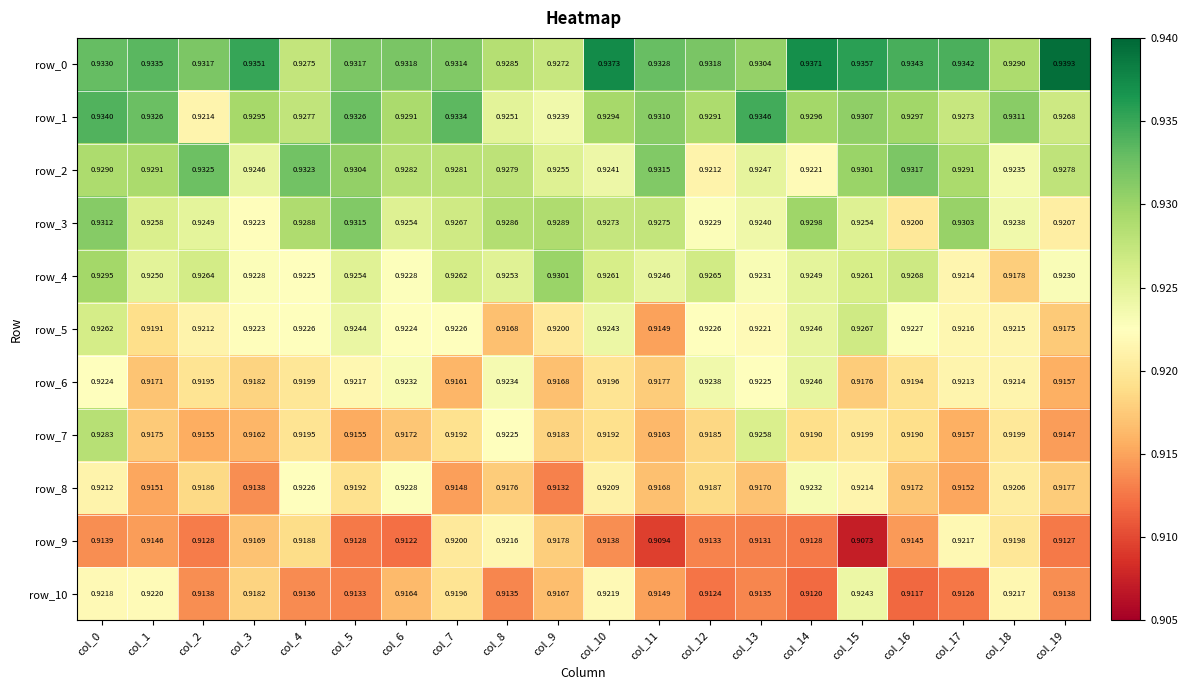

What is the sum of the row_4 values at col_4 and col_10?

1.8